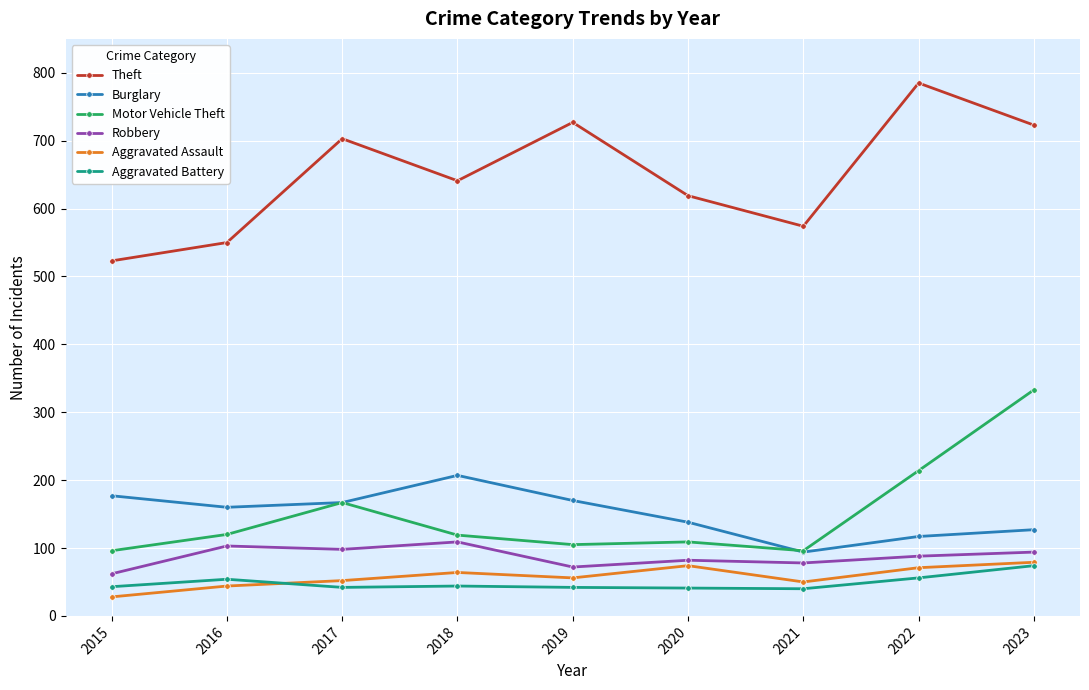

At which label does Motor Vehicle Theft first exceed 119?

2016